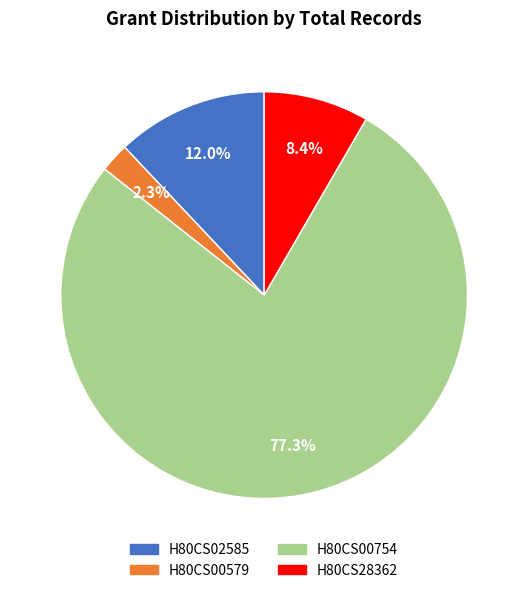

Count the number of slices in the pie.

4